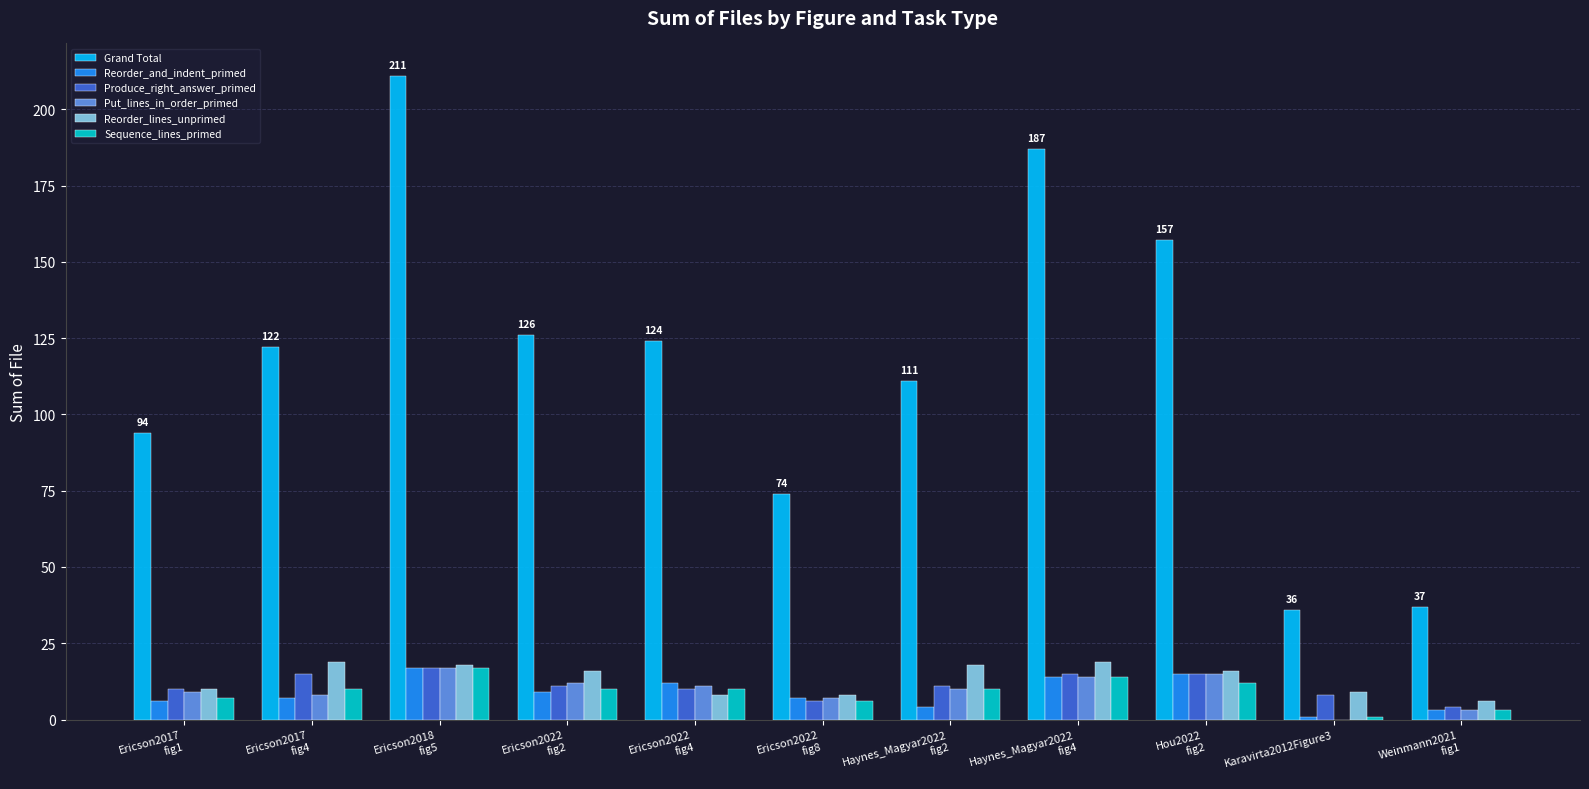

What is the greatest value displayed?

211